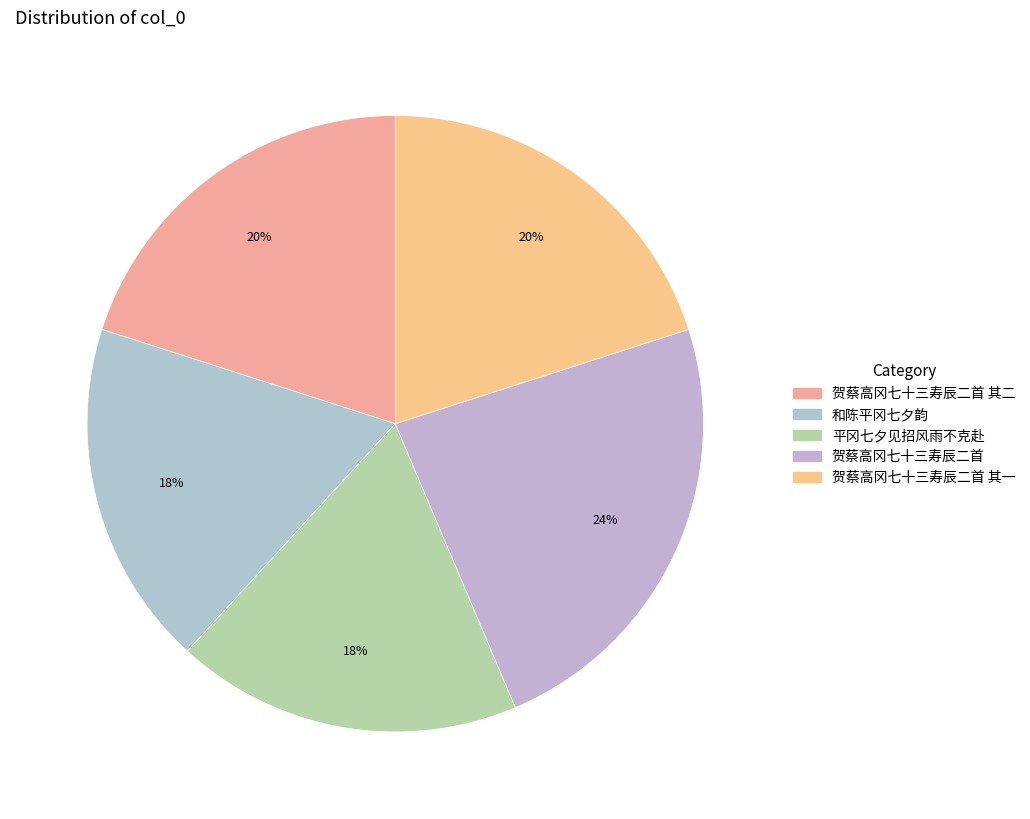

Does any single category account for the majority?

No